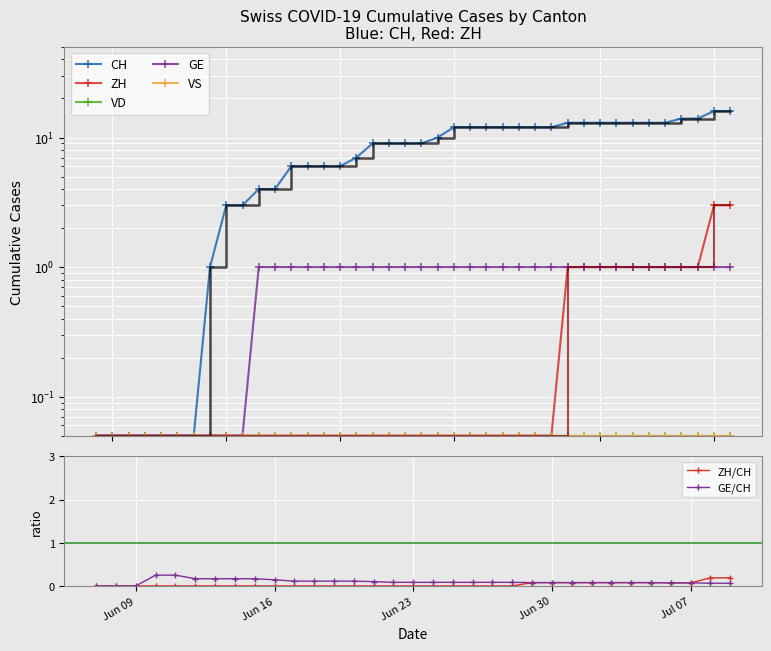

Rank the categories by GE value from highest to lowest.

2020-06-10, 2020-06-11, 2020-06-12, 2020-06-13, 2020-06-14, 2020-06-15, 2020-06-16, 2020-06-17, 2020-06-18, 2020-06-19, 2020-06-20, 2020-06-21, 2020-06-22, 2020-06-23, 2020-06-24, 2020-06-25, 2020-06-26, 2020-06-27, 2020-06-28, 2020-06-29, 2020-06-30, 2020-07-01, 2020-07-02, 2020-07-03, 2020-07-04, 2020-07-05, 2020-07-06, 2020-07-07, 2020-07-08, 2020-07-09, 2020-05-31, 2020-06-01, 2020-06-02, 2020-06-03, 2020-06-04, 2020-06-05, 2020-06-06, 2020-06-07, 2020-06-08, 2020-06-09